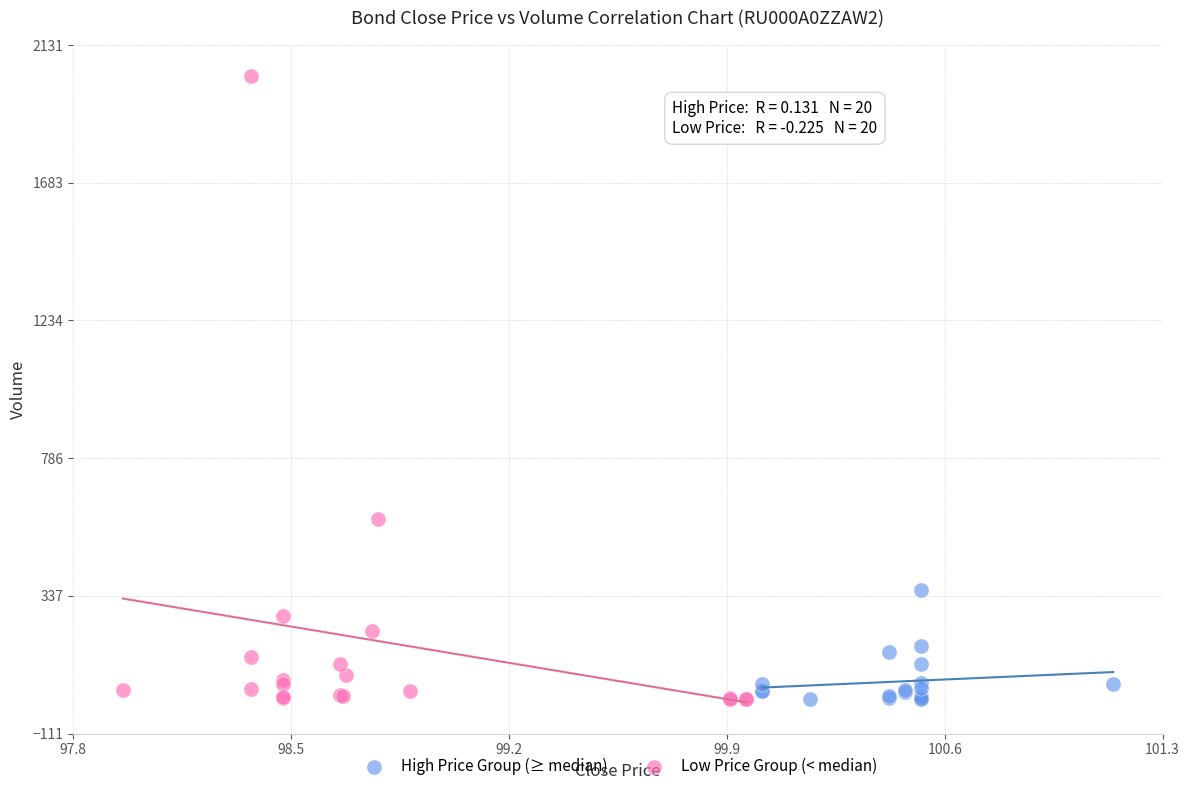

Which series has the widest spread of Y values?

Low Price Group (< median)